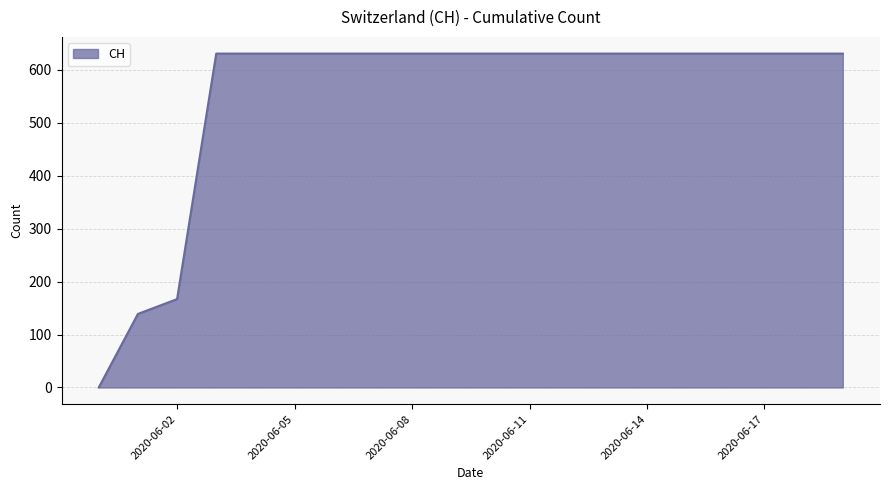

What is the difference between the maximum and minimum values?

631